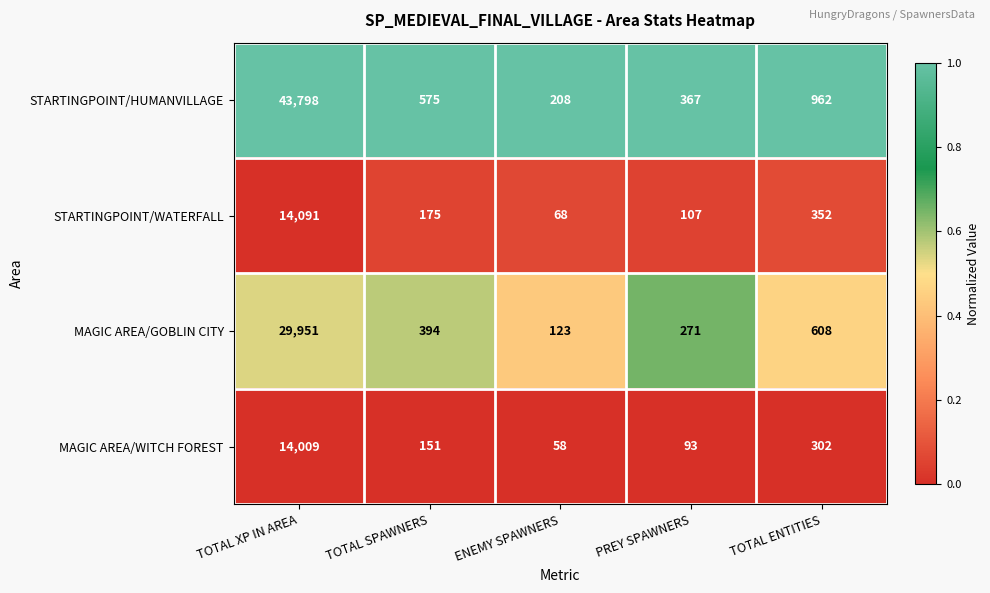

What is the difference between the maximum and second lowest values in the MAGIC AREA/WITCH FOREST series?

13916